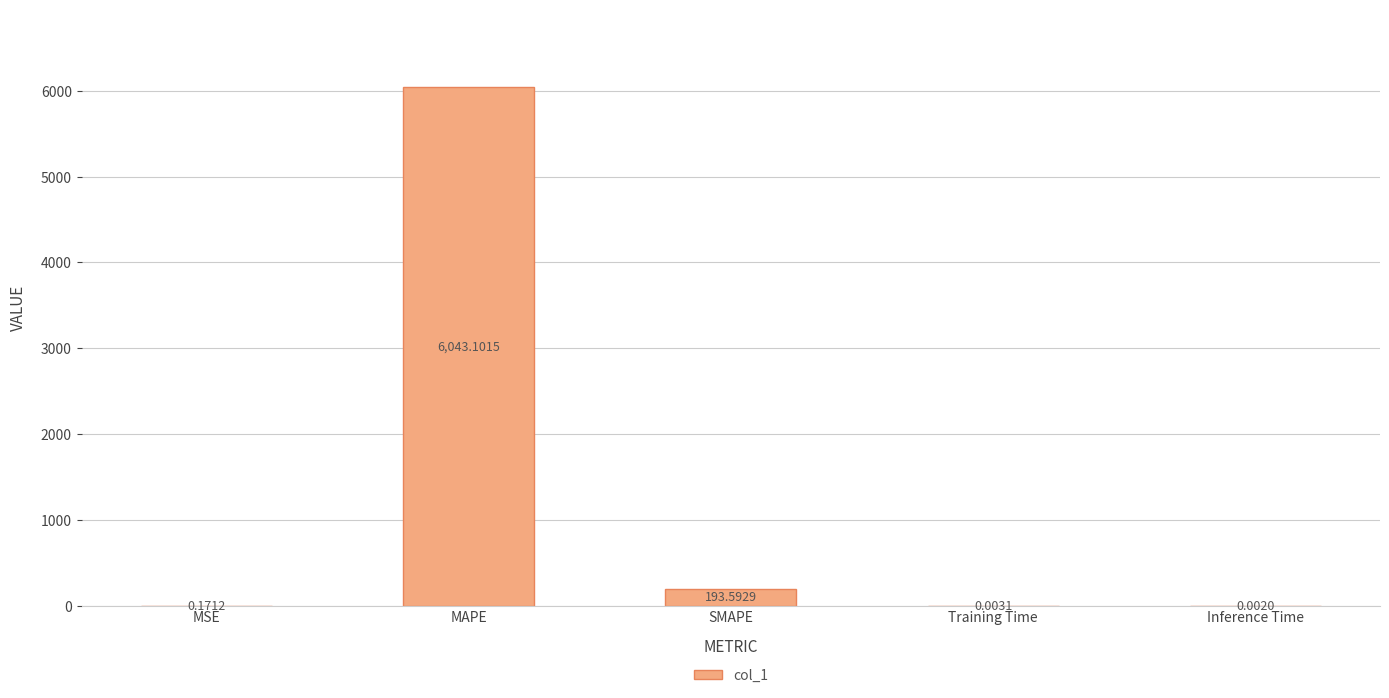

What is the sum of the values at Inference Time and SMAPE?

193.6